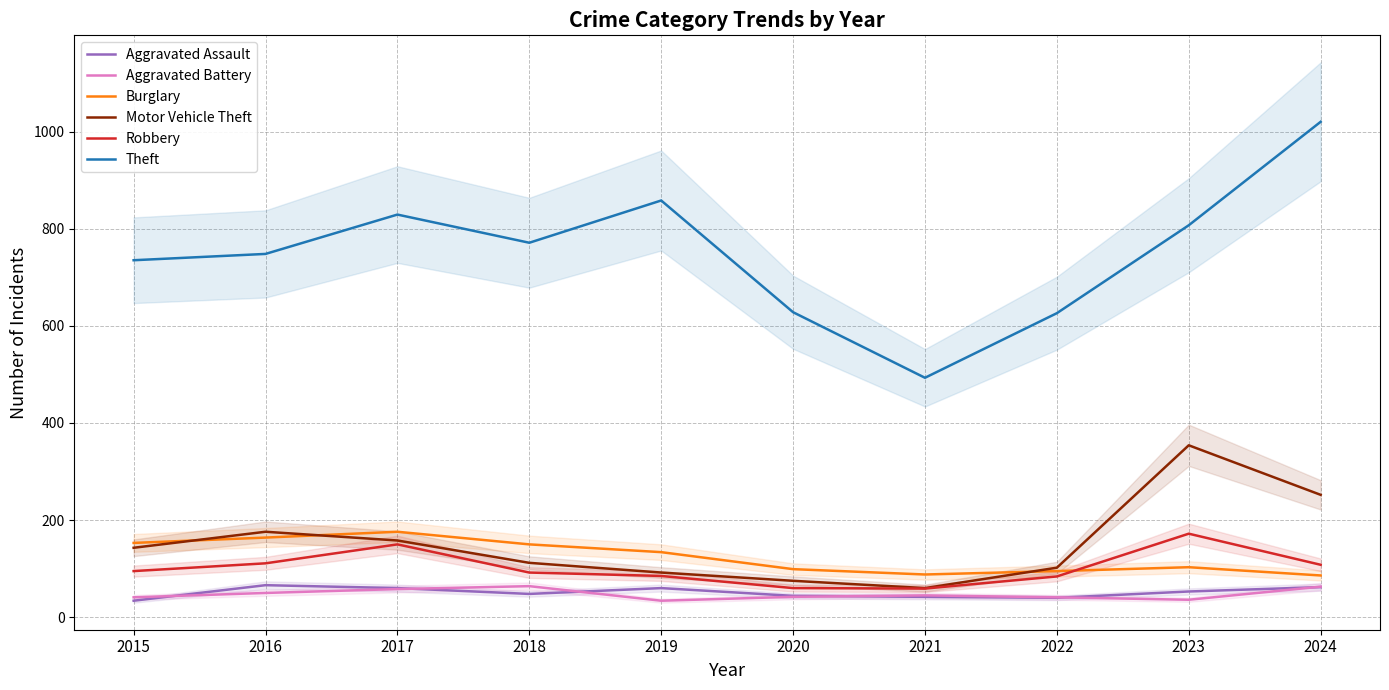

True or false: Burglary has a value of 62 at 2023.

False